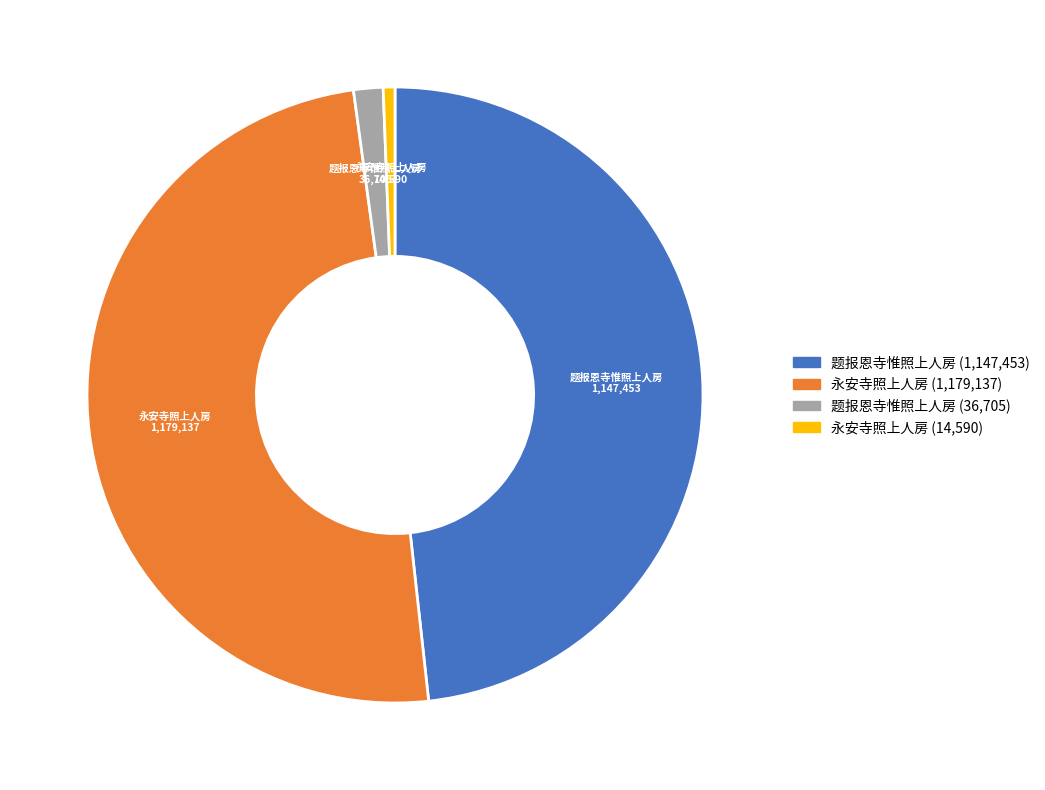

Does any single category account for the majority?

No